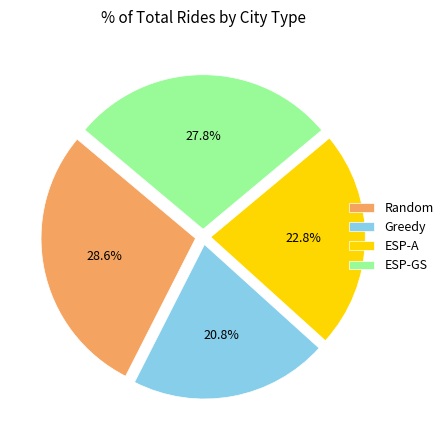

To the nearest percent, what is the difference between the largest and smallest slice percentages?

8%